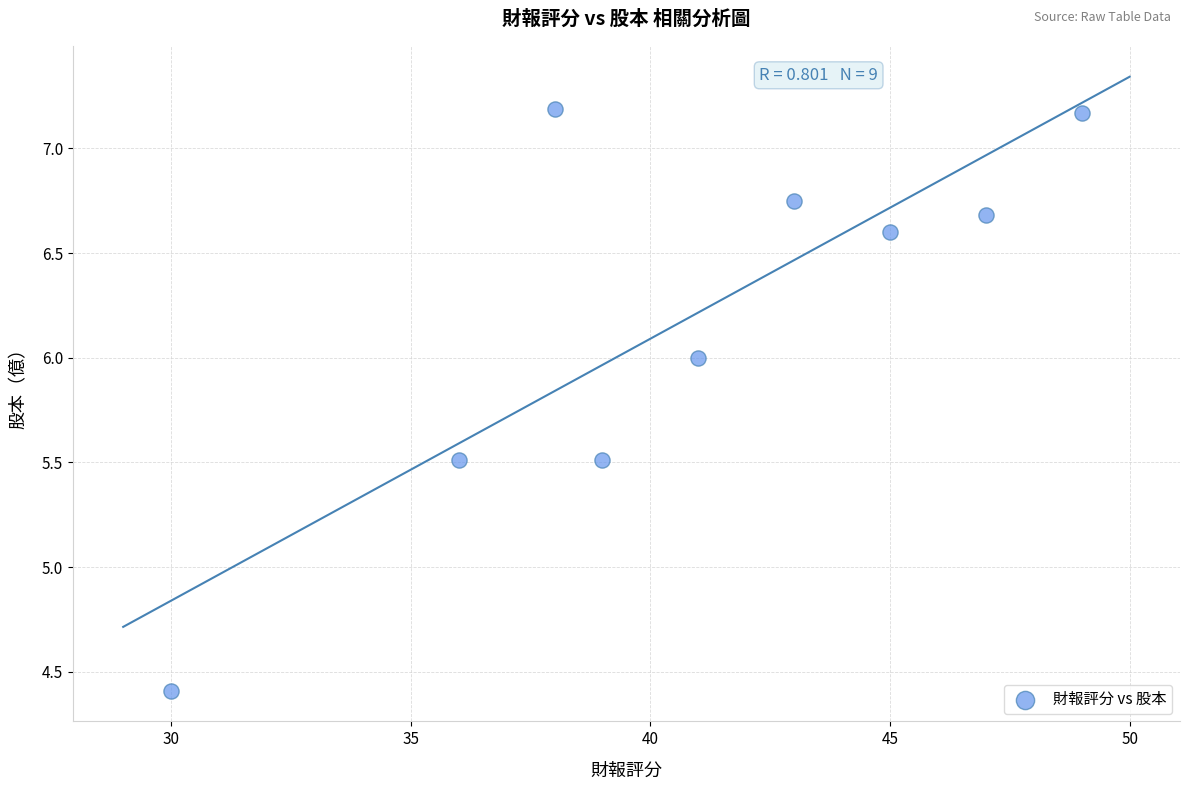

What is the average X value?

40.9